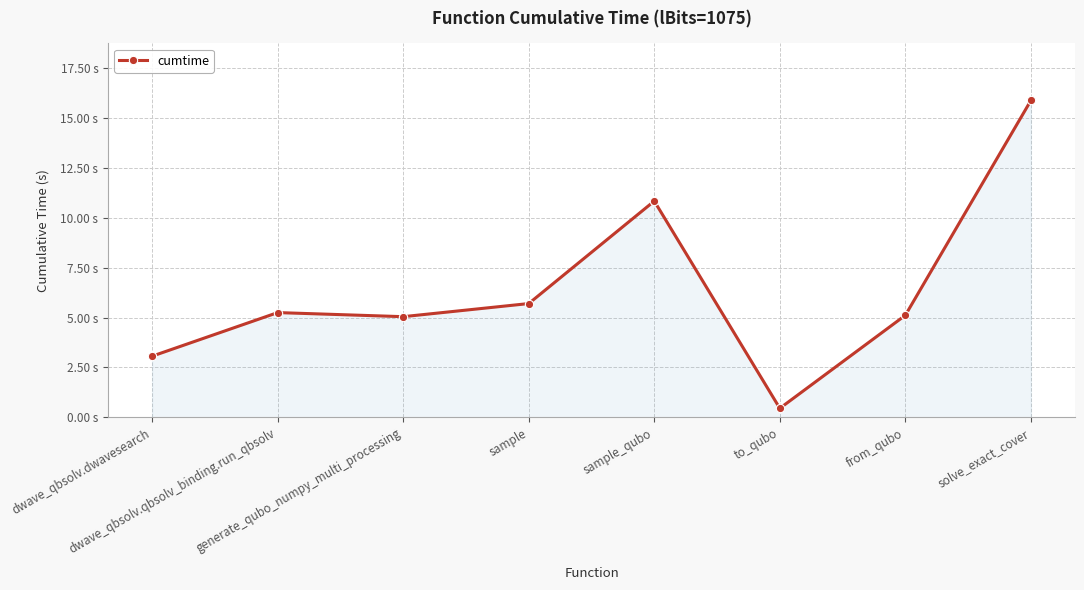

What is the approximate value at dwave_qbsolv.dwavesearch?

3.1